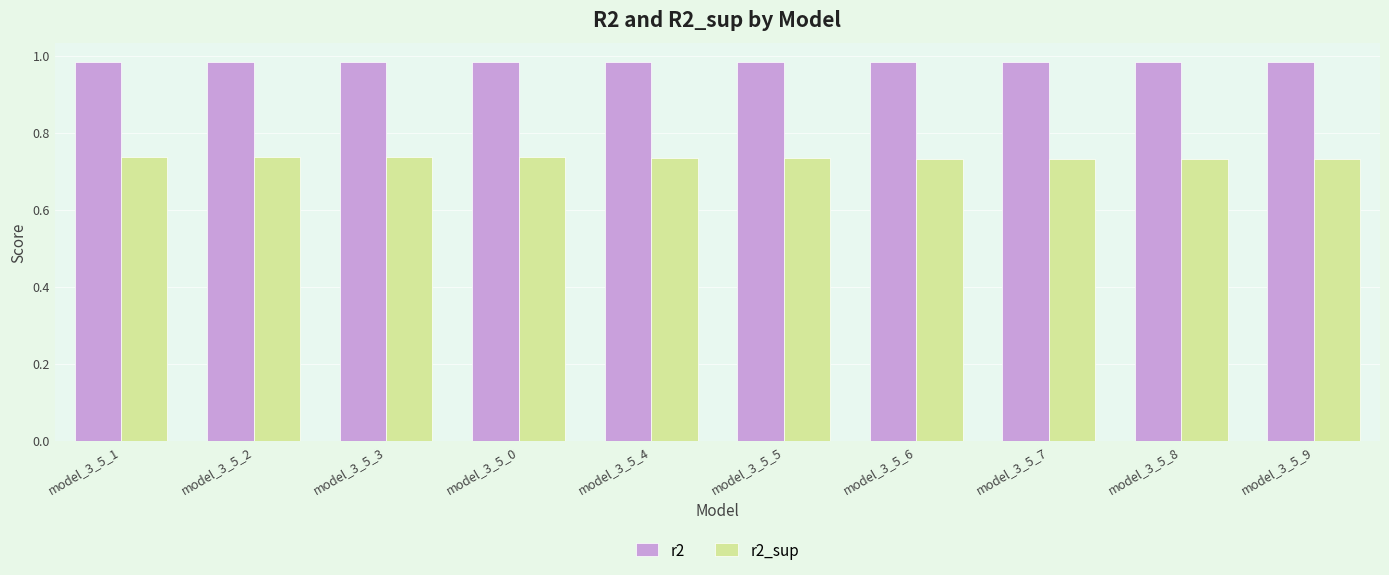

The value of r2 at model_3_5_3 is 1.4. True or false?

False